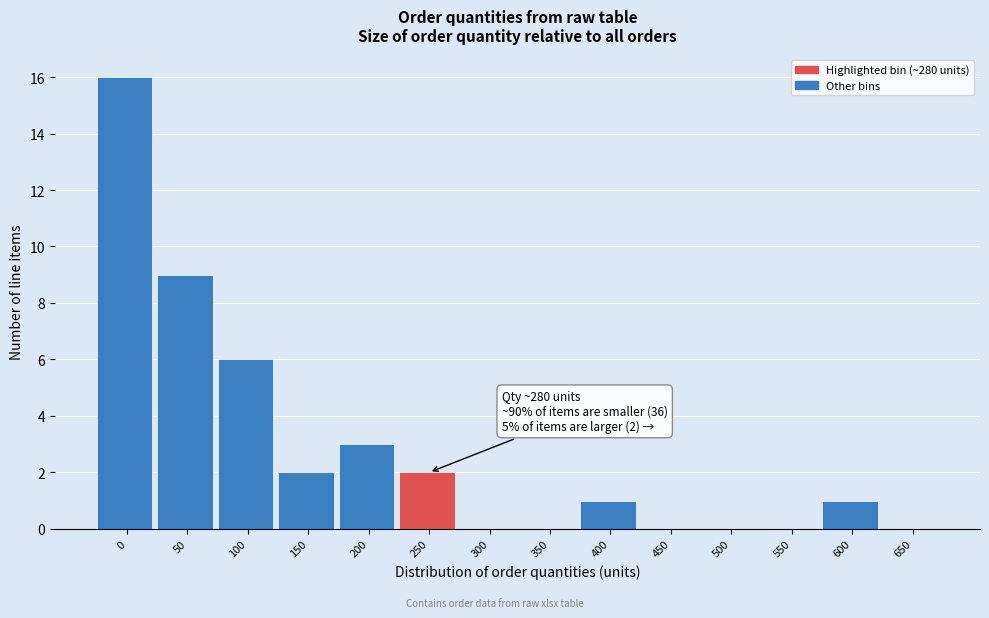

Reading right to left, list all the values displayed in this chart.

650=0	600=1	550=0	500=0	450=0	400=1	350=0	300=0	250=2	200=3	150=2	100=6	50=9	0=16